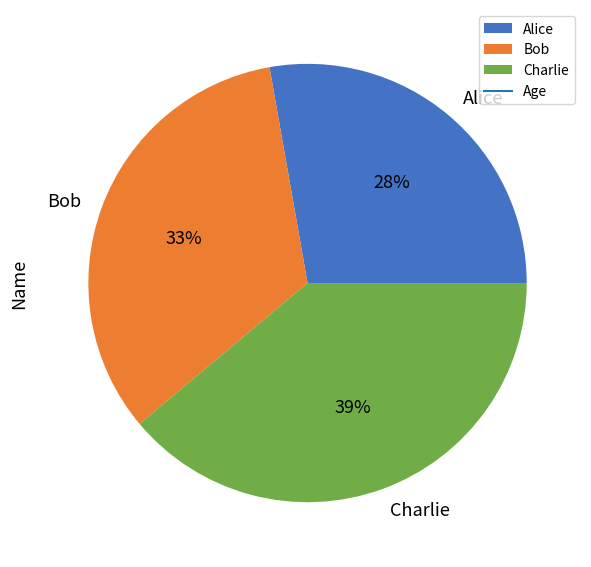

To the nearest percent, what is the difference between the largest and smallest slice percentages?

11%